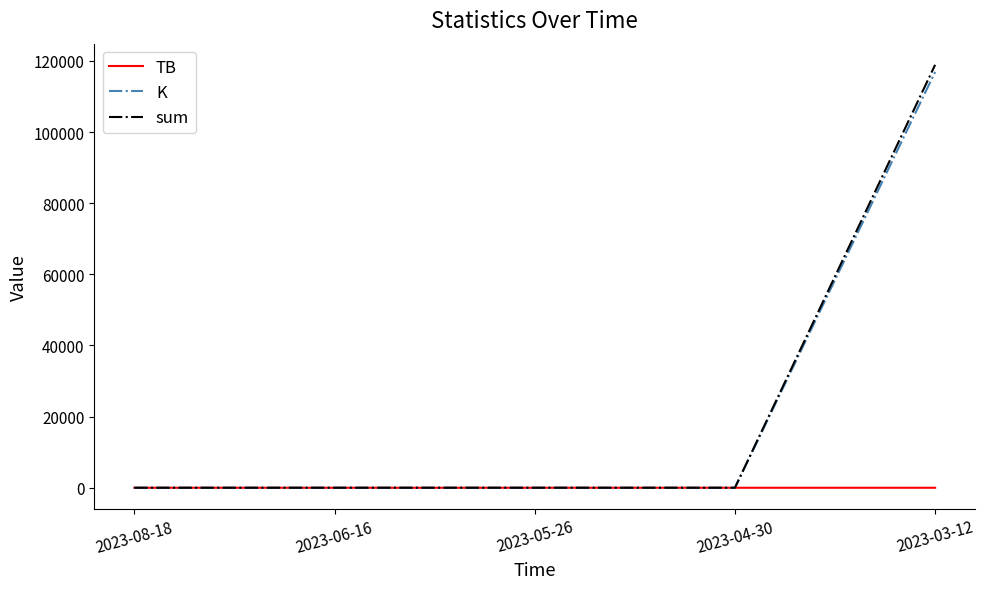

At which category is the sum across all series the highest?

2023-03-12